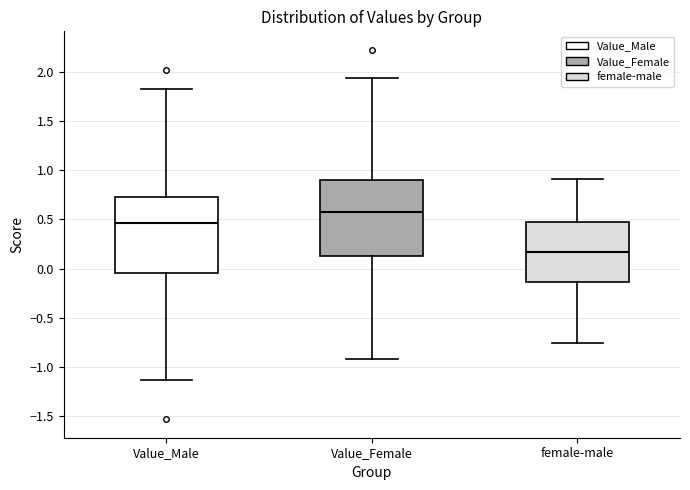

Reading left to right, transcribe this box plot: for each box, give where its median line is, the range the box spans, and where its two whiskers end, as read against the y-axis. The values are not printed on the chart, so give them approximately, as read against the axis.

Value_Male: median 0.45, box -0.05 to 0.75, whiskers -1.15 to 1.85
Value_Female: median 0.60, box 0.15 to 0.90, whiskers -0.90 to 1.95
female-male: median 0.15, box -0.15 to 0.50, whiskers -0.75 to 0.90